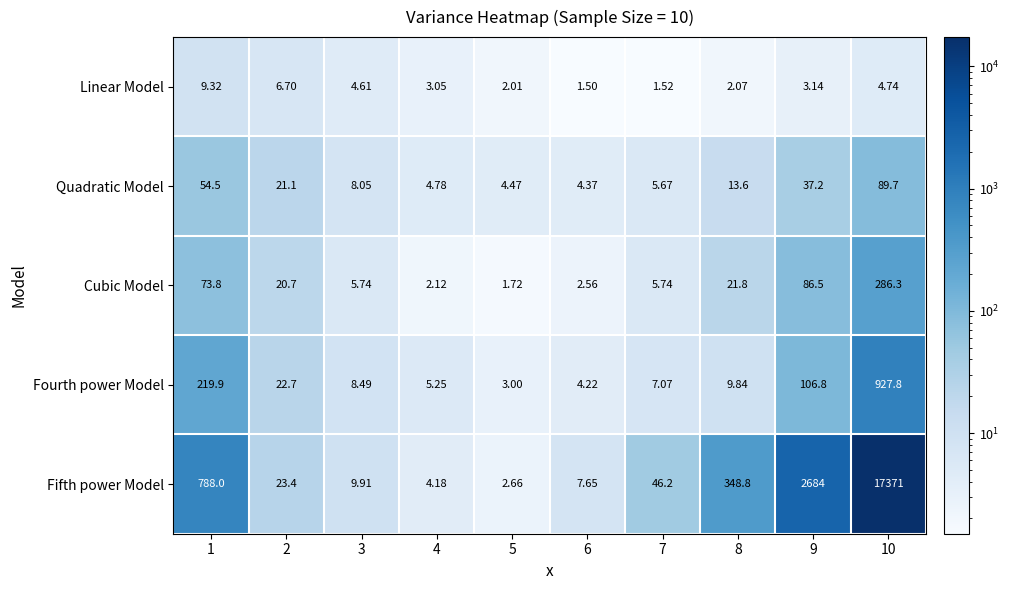

Which series has the largest range (max minus min)?

Fifth power Model